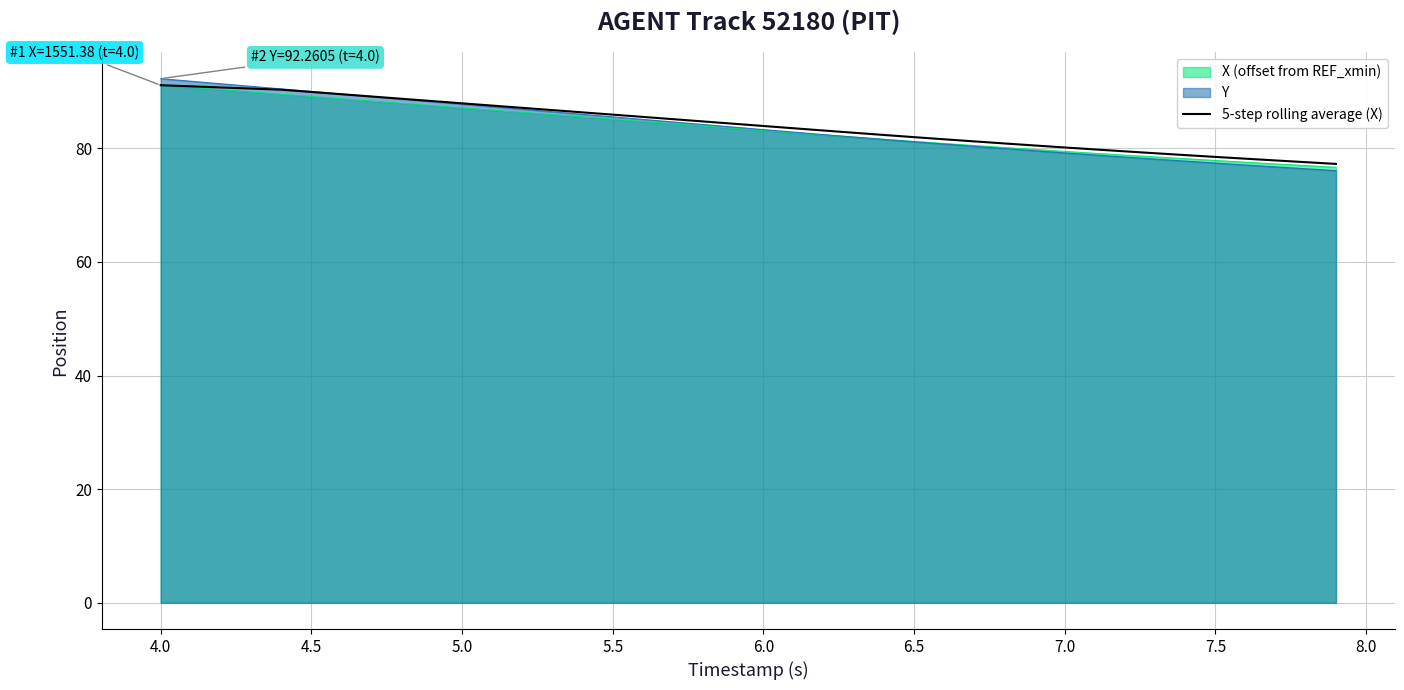

Which series has the largest range (max minus min)?

Y